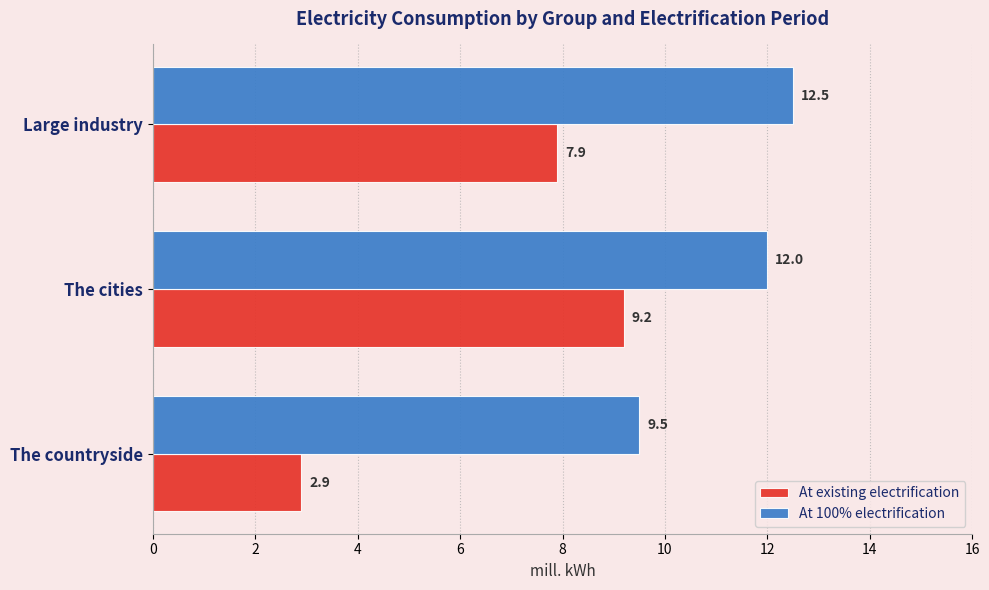

What value does the At 100% electrification series have at Large industry?

12.5